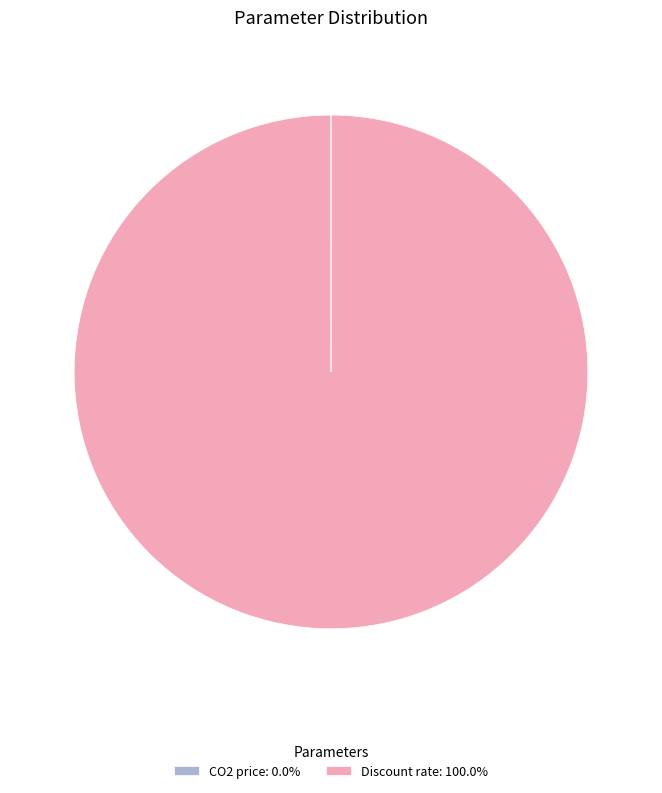

Is there a majority slice in this chart?

Yes